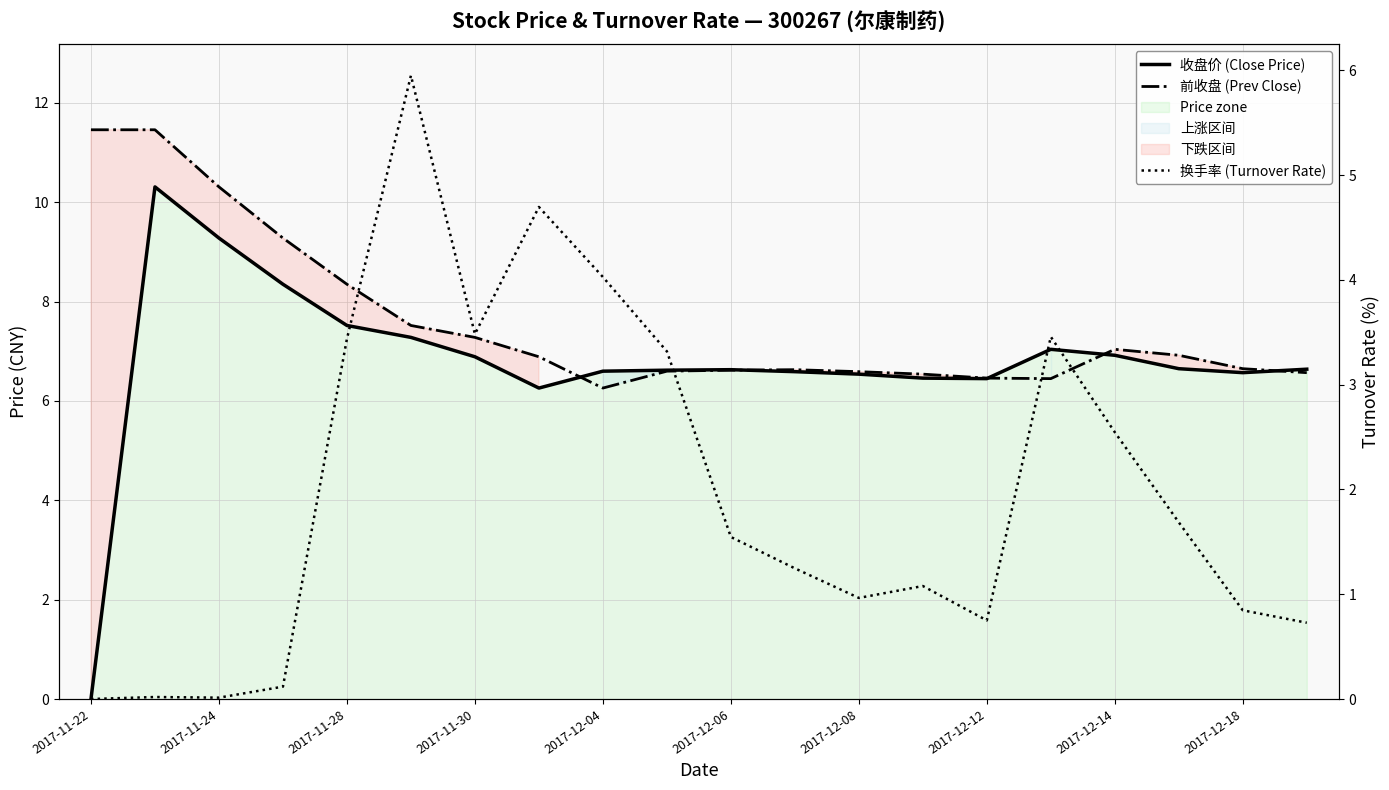

What is the difference between the highest and lowest values at 2017-12-08?

5.6